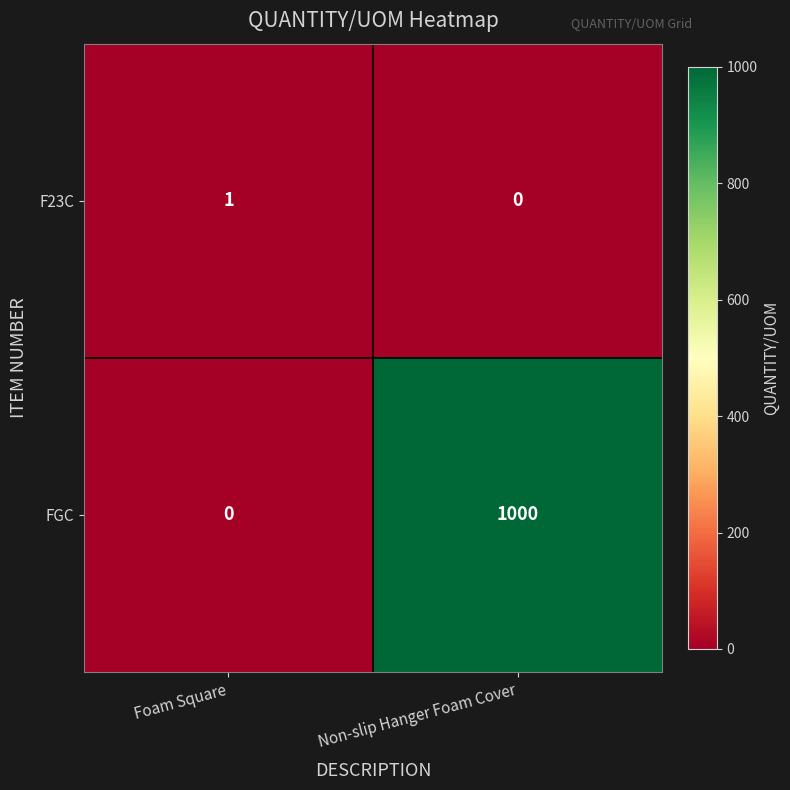

What is the difference between the FGC values at Foam Square and Non-slip Hanger Foam Cover?

1000